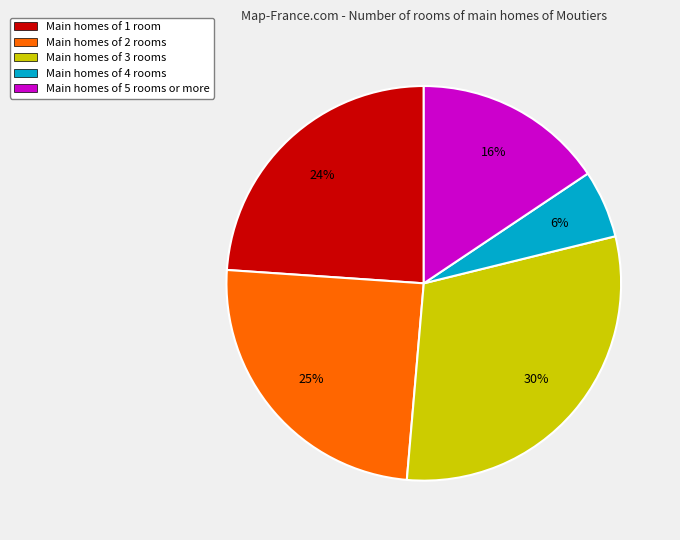

What percentage is the Main homes of 2 rooms slice, to the nearest percent?

25%